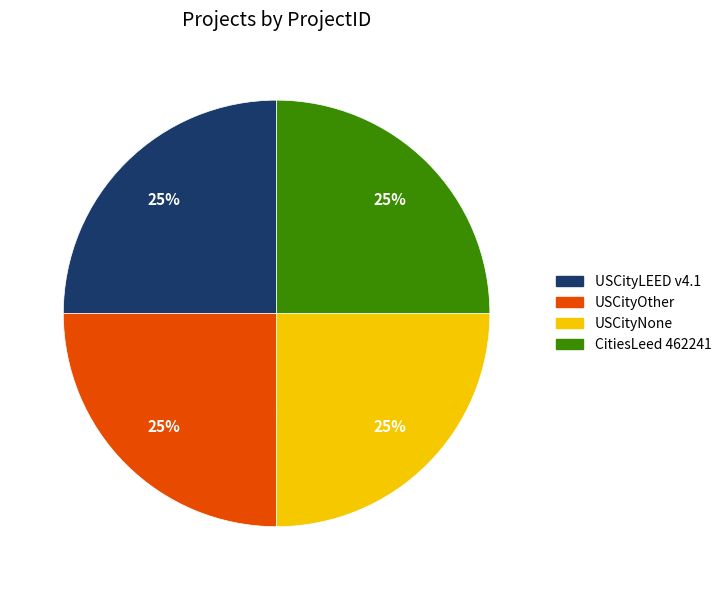

Is there any slice that represents more than half of the pie?

No